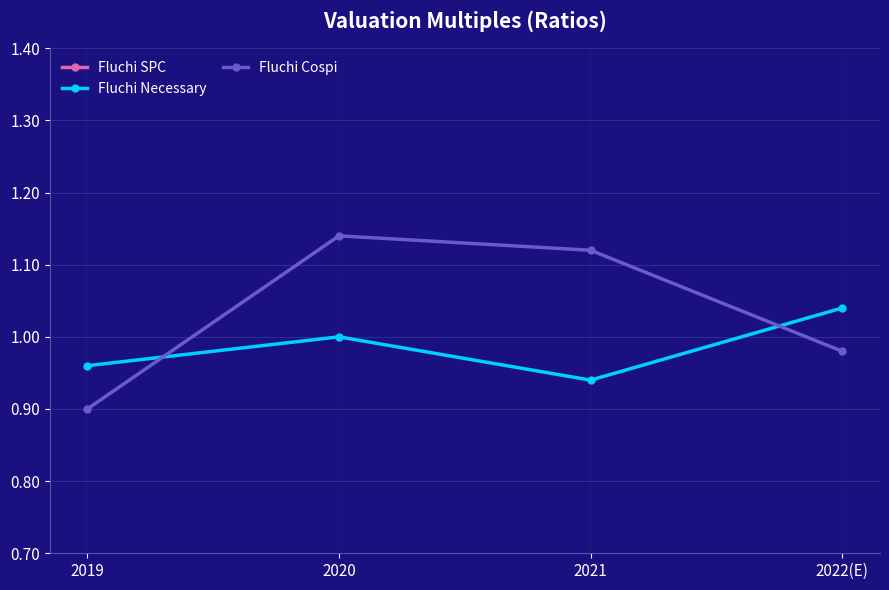

True or false: Fluchi Necessary and Fluchi Cospi intersect in this chart.

True